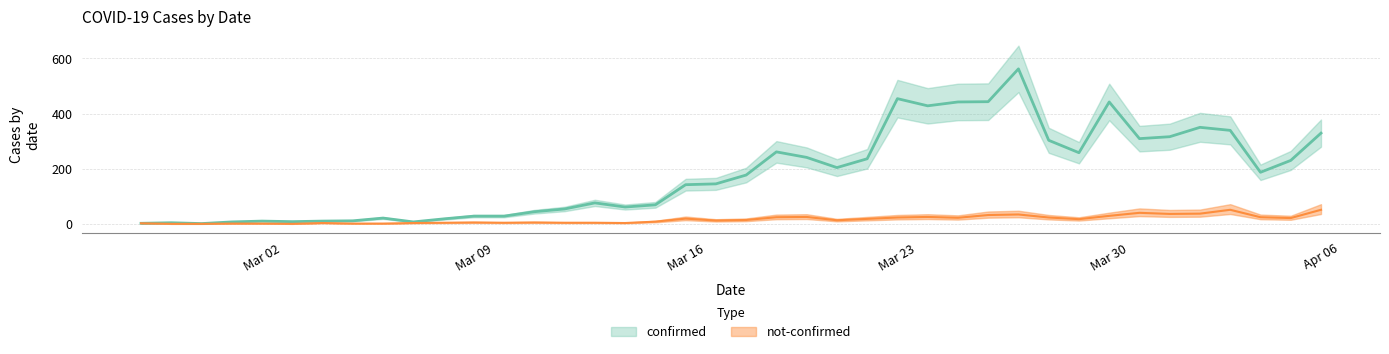

Reading left to right, extract all data points from this chart.

confirmed: 2	4	1	7	10	8	10	11	21	7	18	28	28	44	54	76	61	69	142	145	177	261	241	204	236	454	428	442	443	562	303	258	442	309	316	350	339	187	230	329
not-confirmed: 2	0	0	1	1	0	3	1	1	3	4	5	4	5	4	4	3	8	19	12	14	24	25	13	18	23	25	22	32	34	23	17	29	40	36	37	51	24	21	51